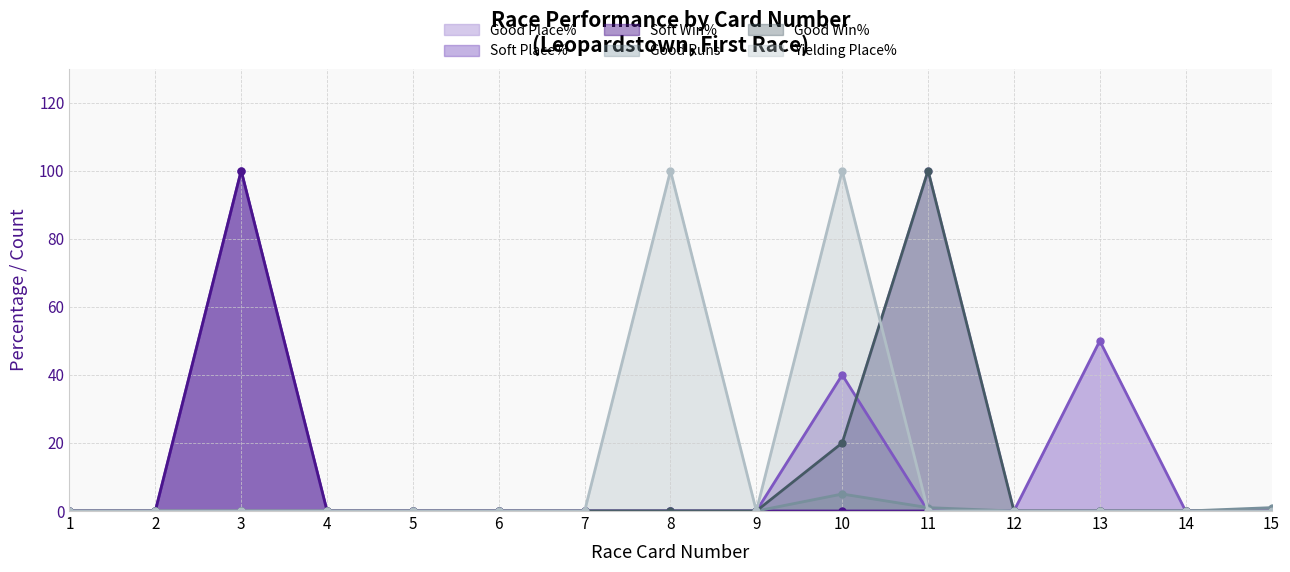

Rank the categories by Good Place% value from lowest to highest.

1, 2, 3, 4, 5, 6, 7, 8, 9, 12, 13, 14, 15, 10, 11